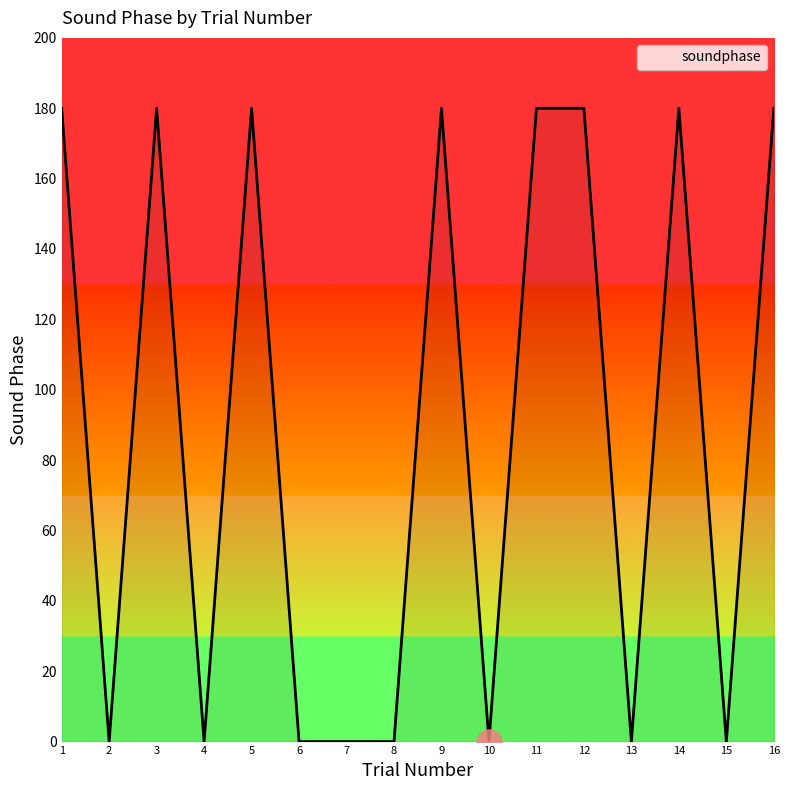

Between 6 and 16, which is larger?

16